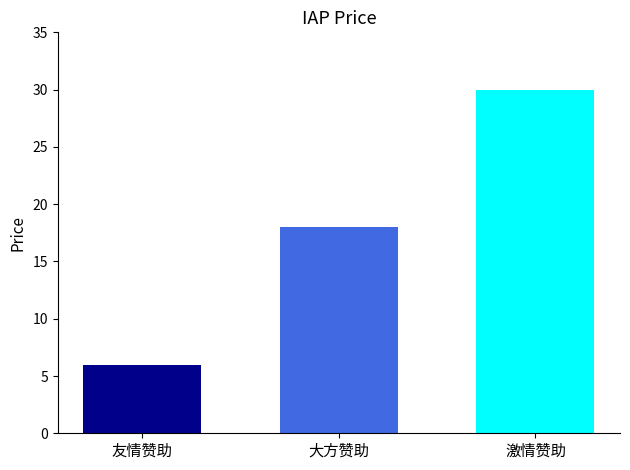

What is the smallest value displayed?

6